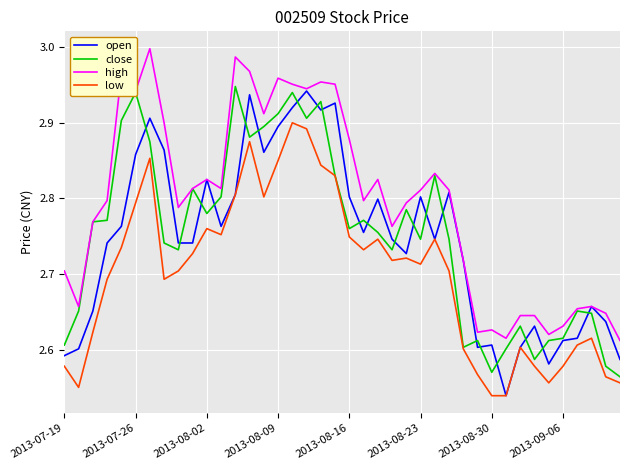

Which series has the largest total across all categories?

high